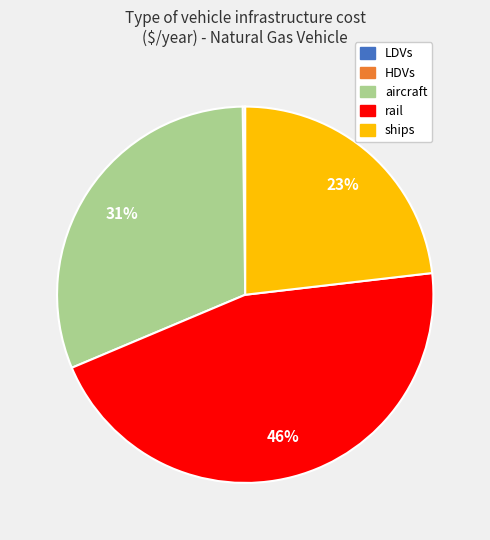

The aircraft slice represents 18% of the pie. True or false?

False